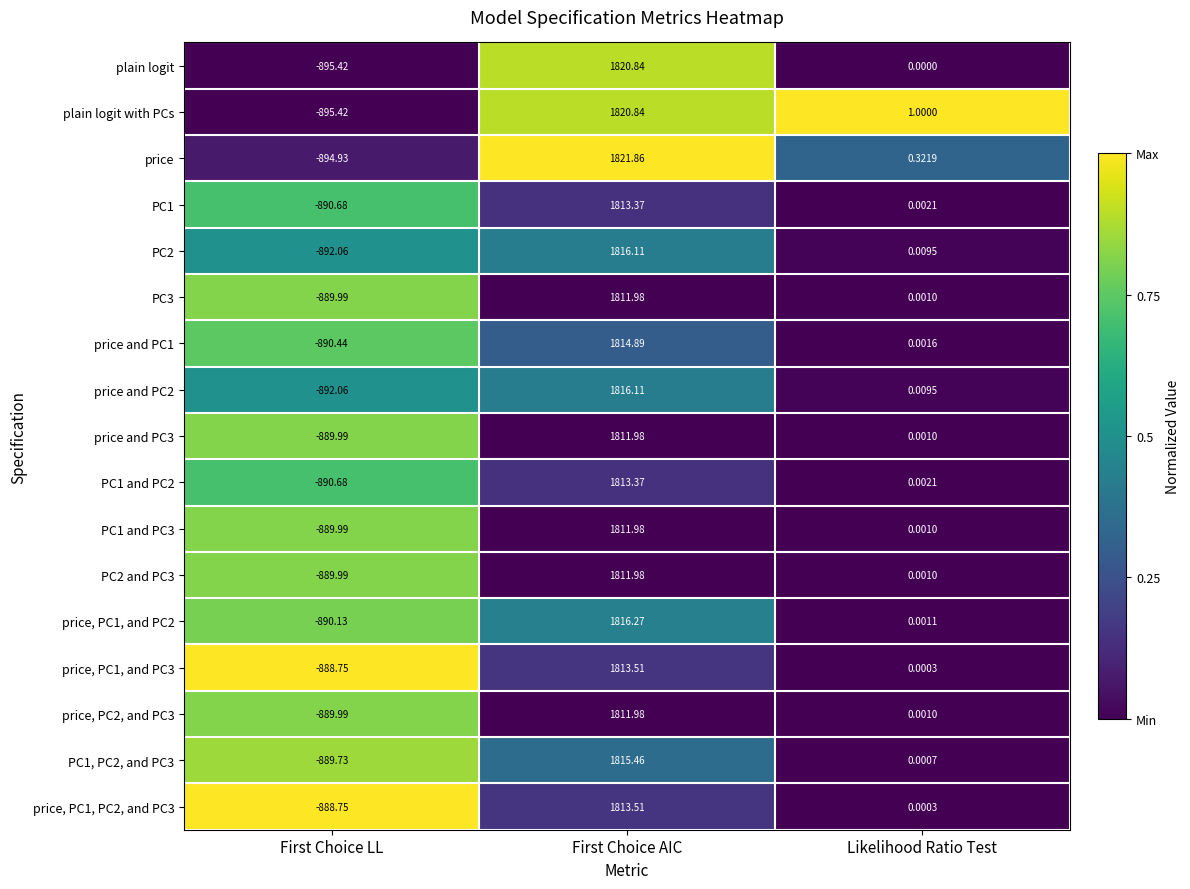

Which series changed the most between First Choice AIC and Likelihood Ratio Test?

price